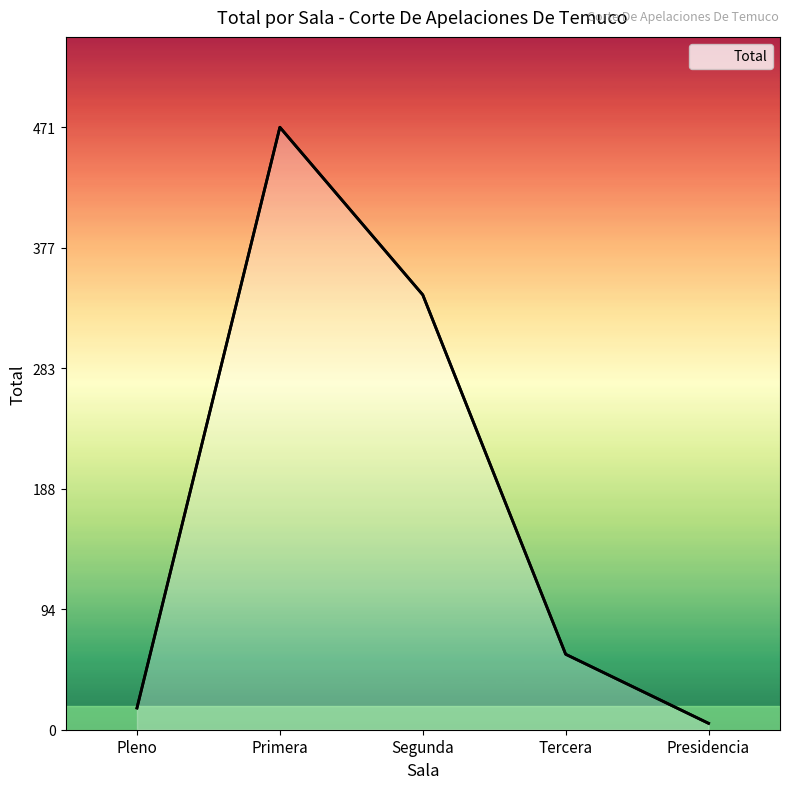

Rank the categories by value from lowest to highest.

Presidencia, Pleno, Tercera, Segunda, Primera